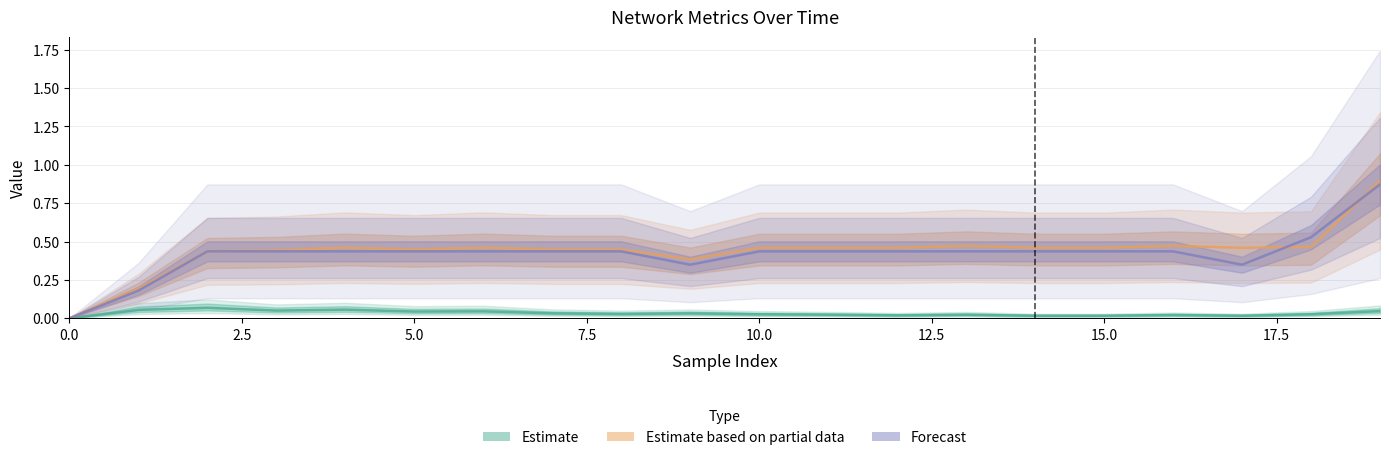

Rank the series at 13 from lowest to highest value.

Estimate, Forecast, Estimate based on partial data